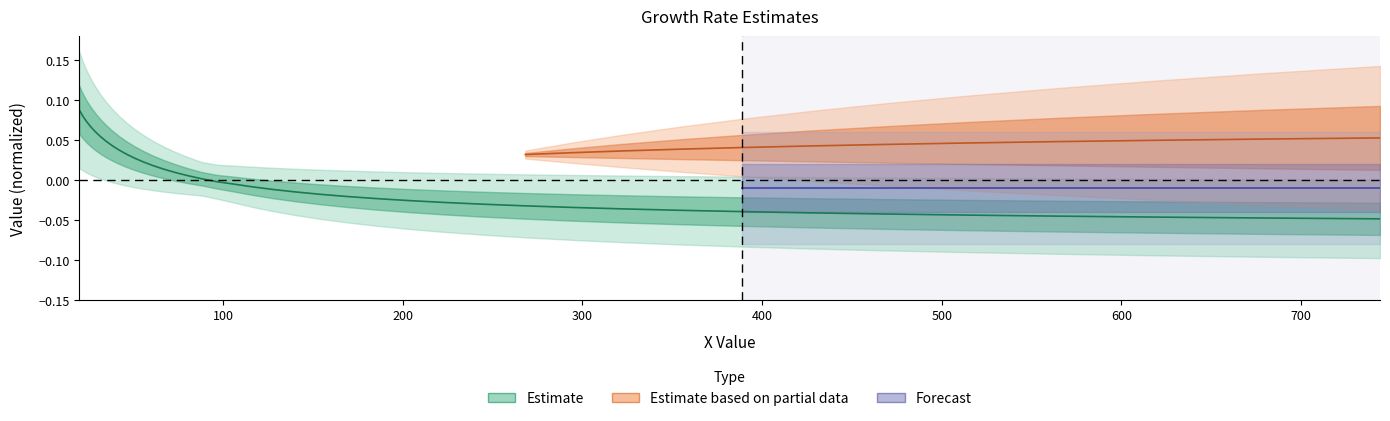

Reading left to right, list all the values displayed in this chart.

0.1	0.1	0.1	0.1	0.1	0.1	0.0	0.0	0.0	0.0	0.0	0.0	0.0	0.0	0.0	0.0	0.0	-0.0	-0.0	-0.0	-0.0	-0.0	-0.0	-0.0	-0.0	-0.0	-0.0	-0.0	-0.0	-0.0	-0.0	-0.0	-0.0	-0.0	-0.0	-0.0	-0.0	-0.0	-0.0	-0.0